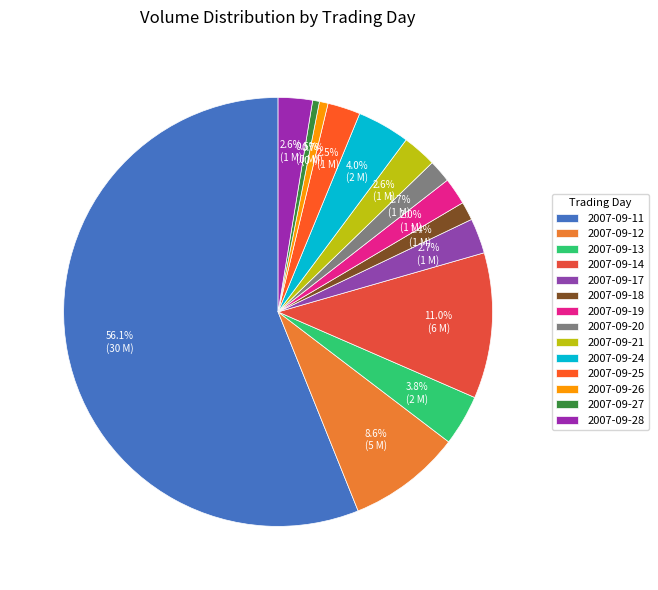

What portion of the pie excludes 2007-09-17?

97.3%